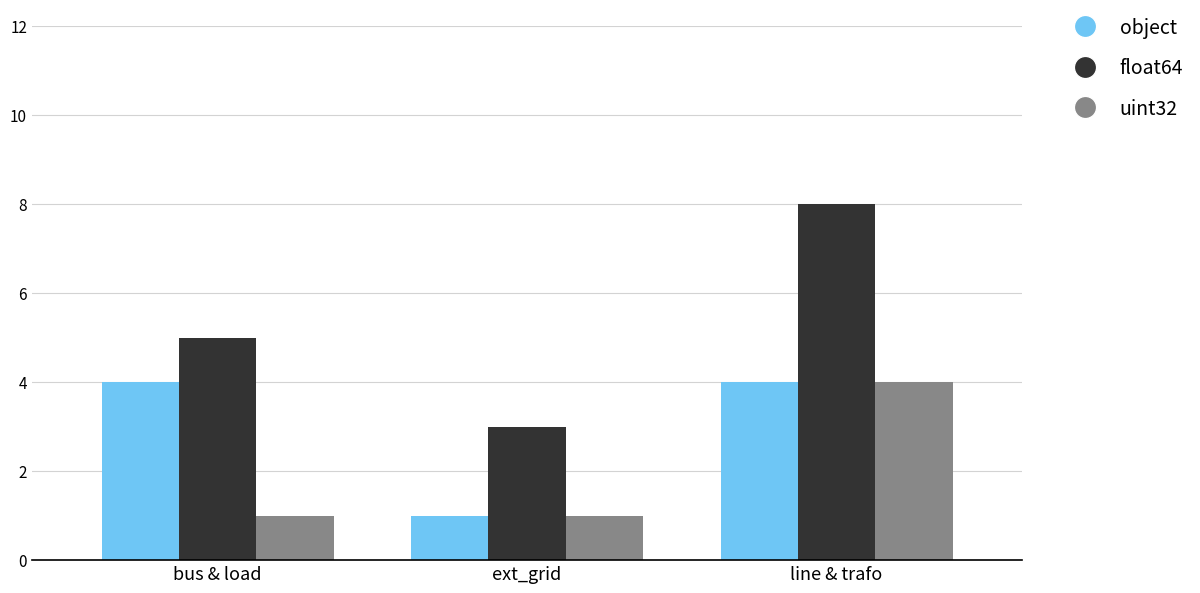

Which category has the highest value in the uint32 series?

line & trafo